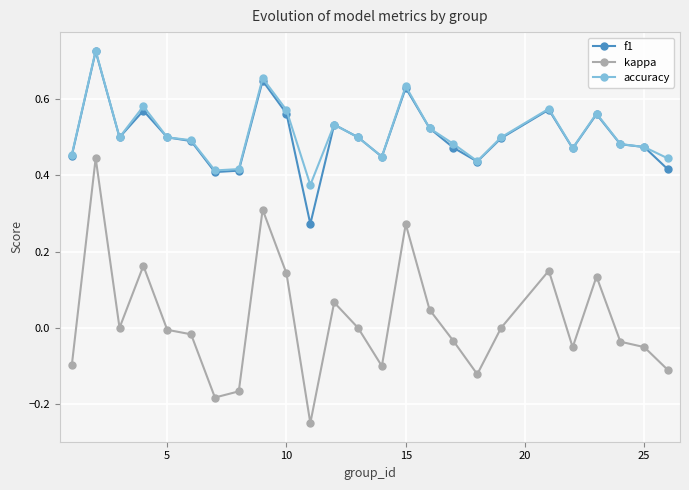

True or false: kappa has more than 2 interior local peaks.

True